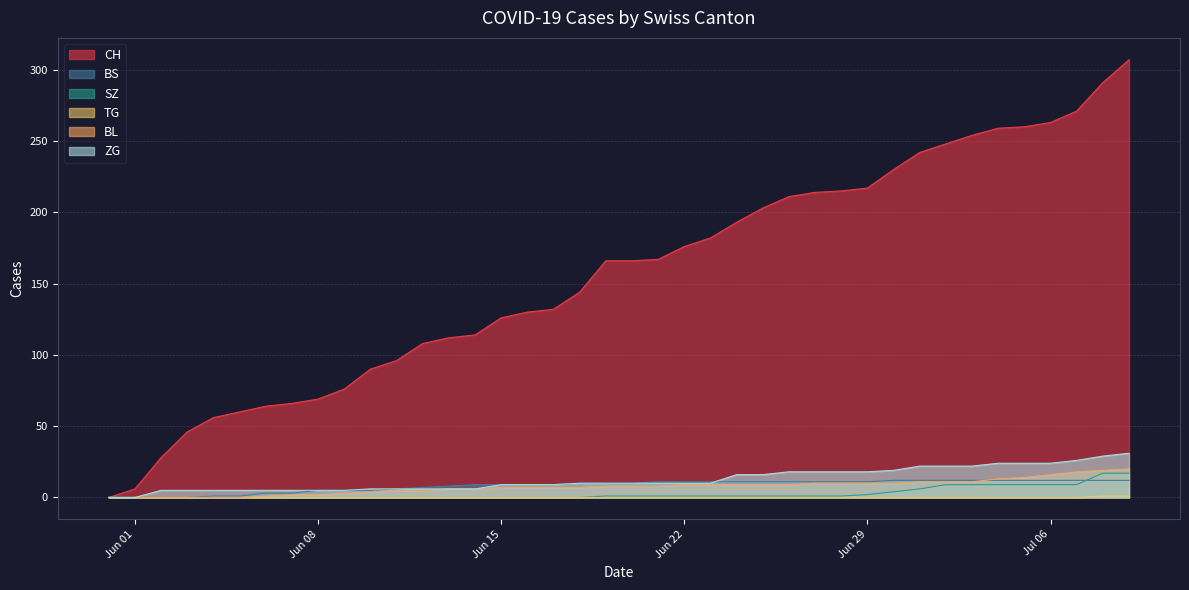

At which category does the chart reach its peak across all series?

2020-07-09